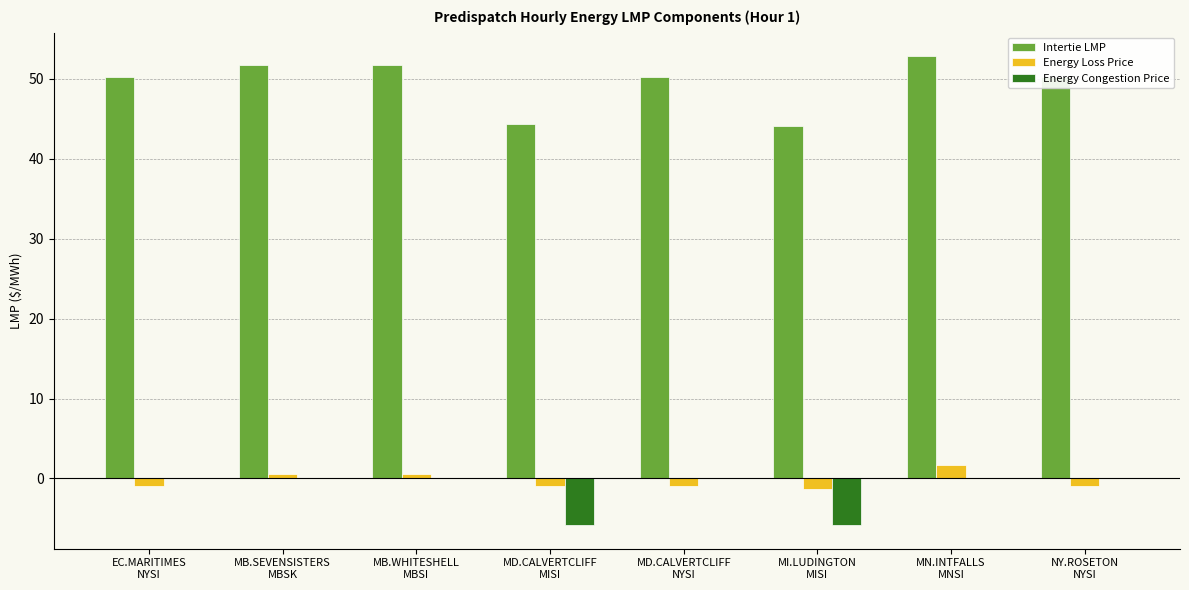

Which series has the largest total across all categories?

Intertie LMP